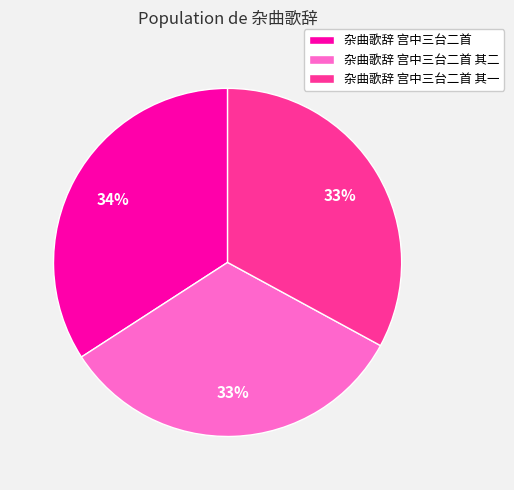

What percentage is the 杂曲歌辞 宫中三台二首 其一 slice, to the nearest percent?

33%